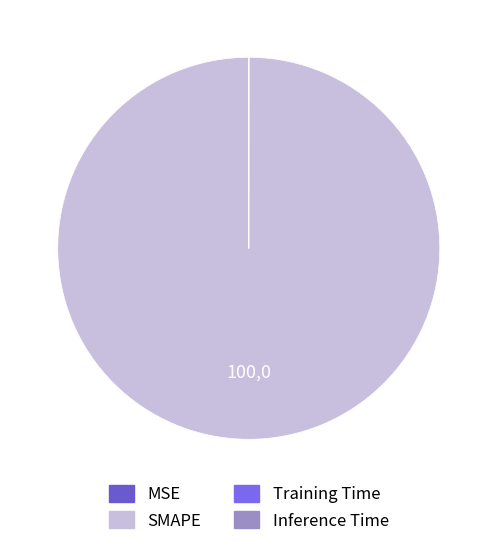

Which category has the biggest portion of the pie?

SMAPE